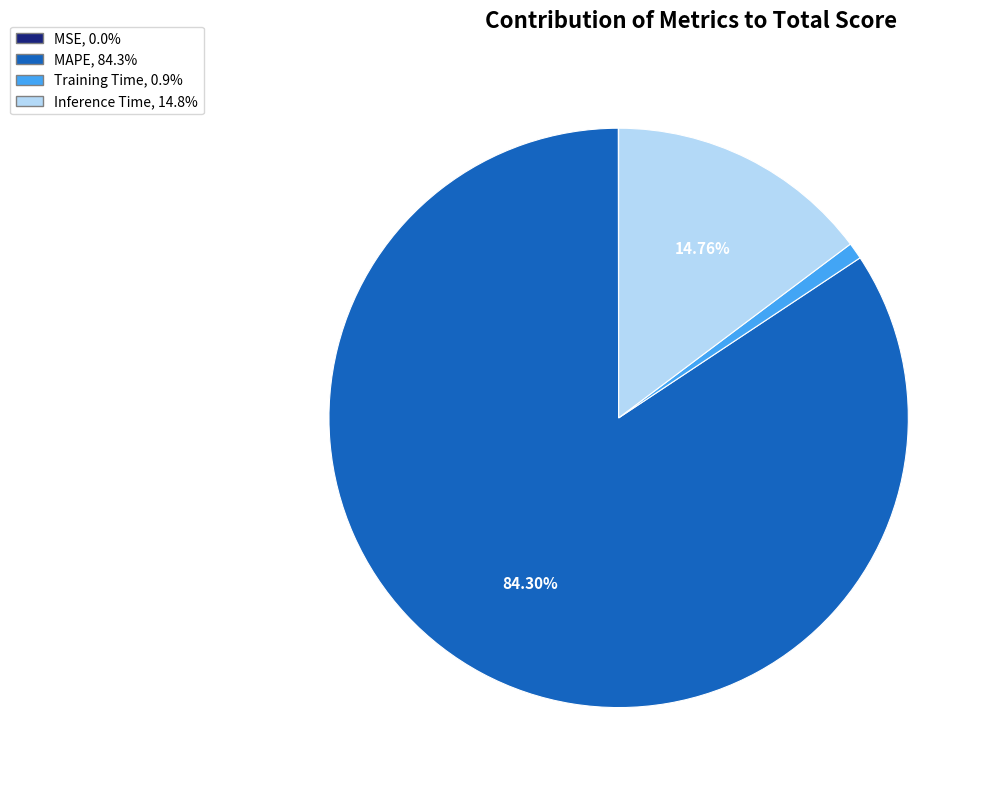

The Inference Time slice represents 15% of the pie. True or false?

True